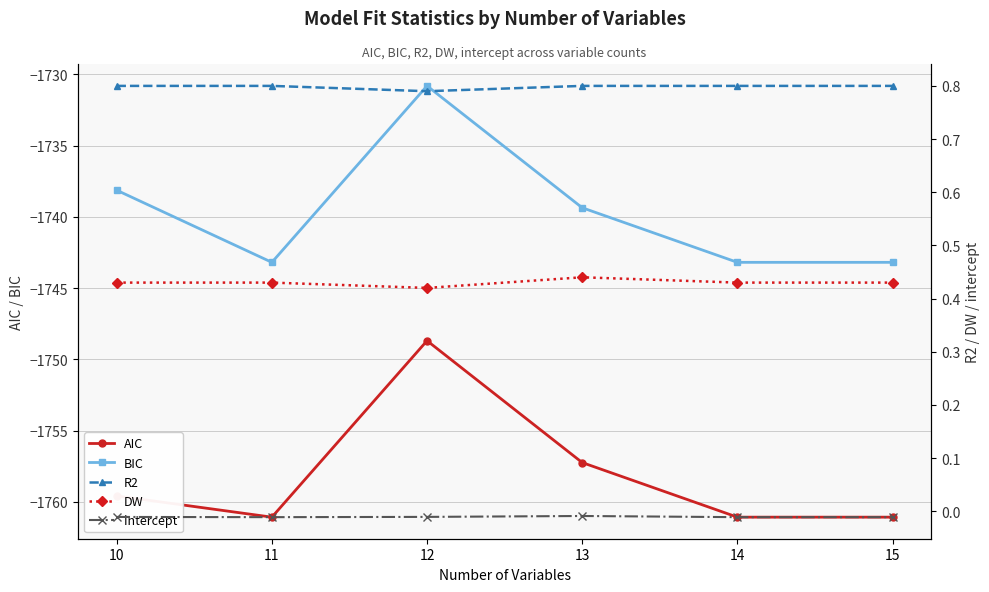

True or false: R2 and BIC intersect in this chart.

False